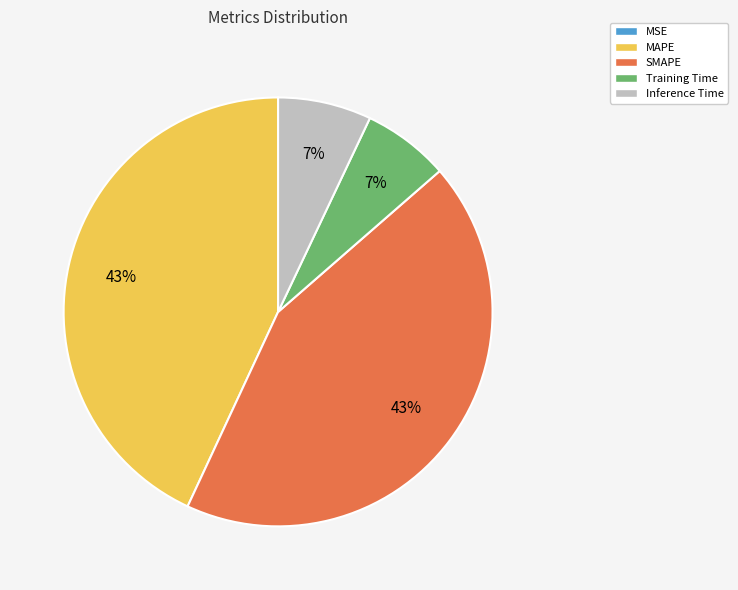

To the nearest percent, what portion does Inference Time represent?

7%